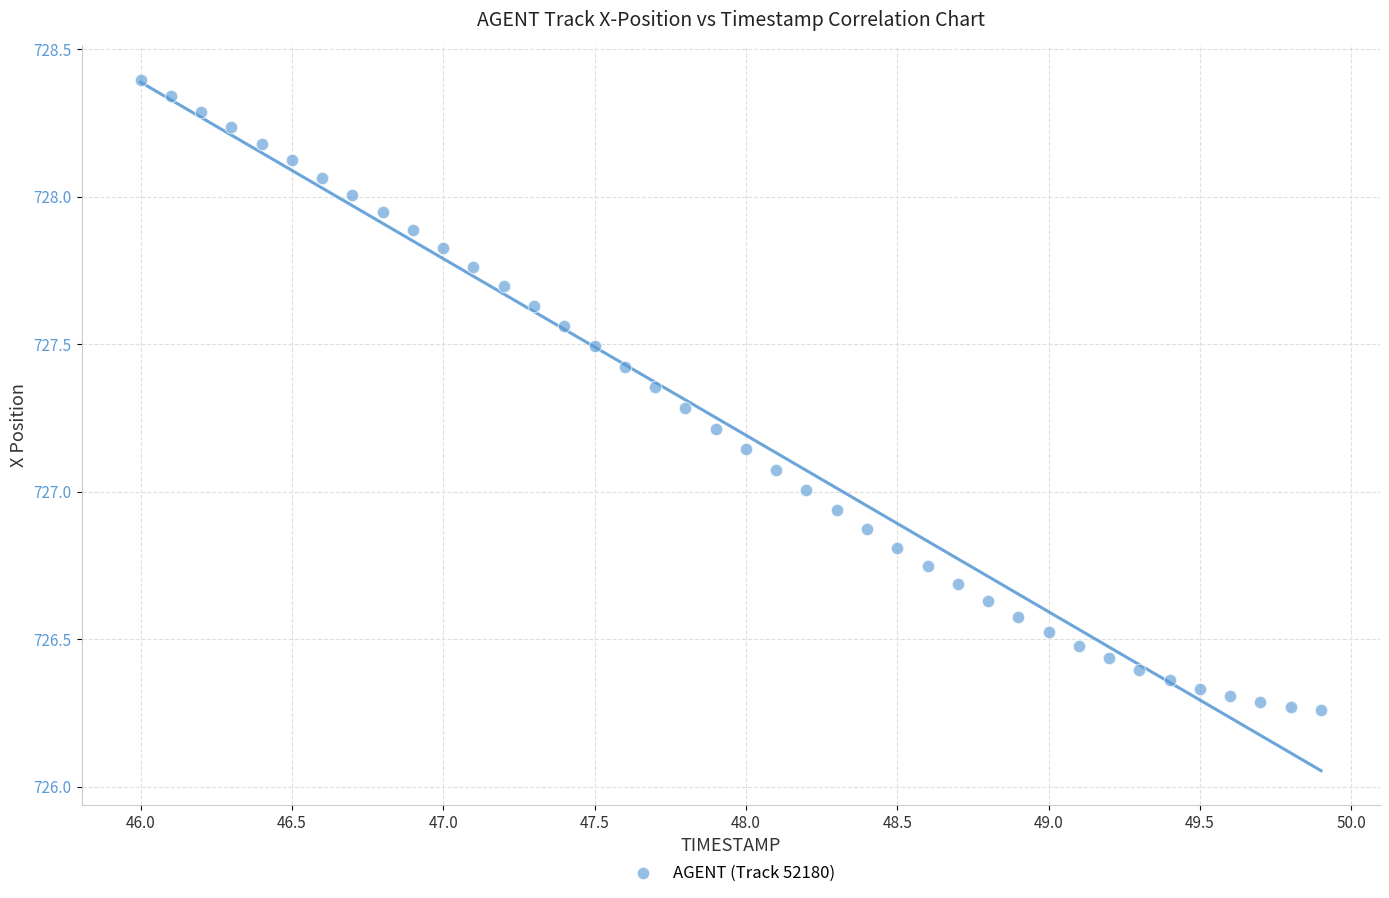

What is the range of X values (max minus min)?

3.9